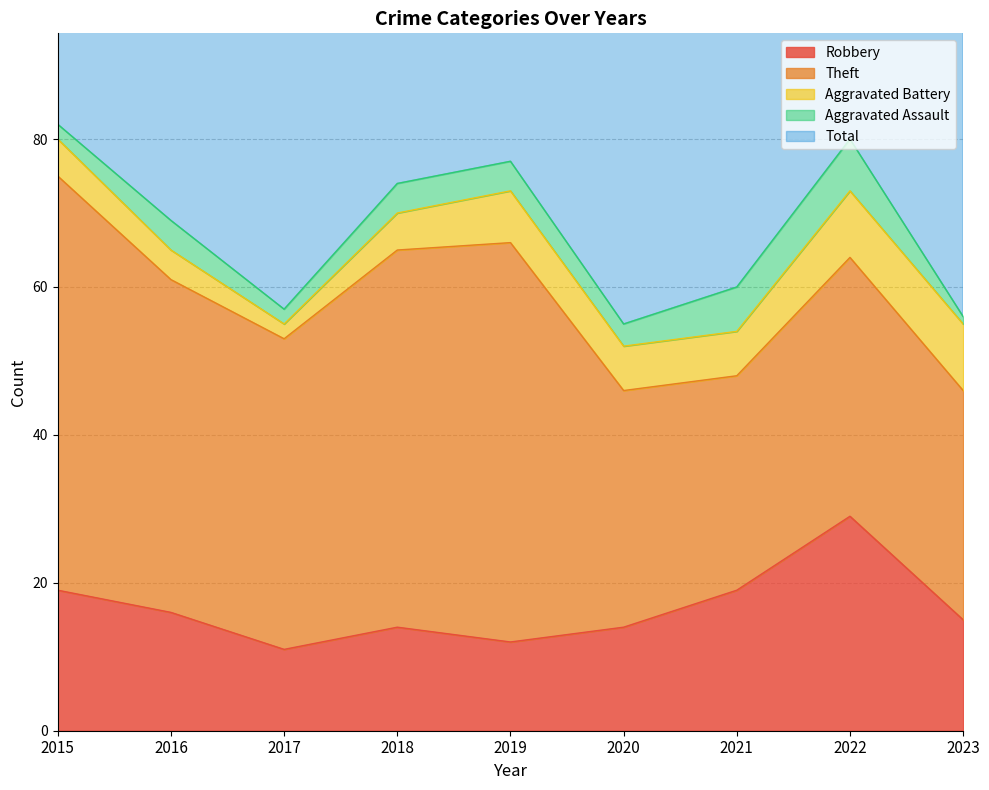

How many data points does each series have?

9